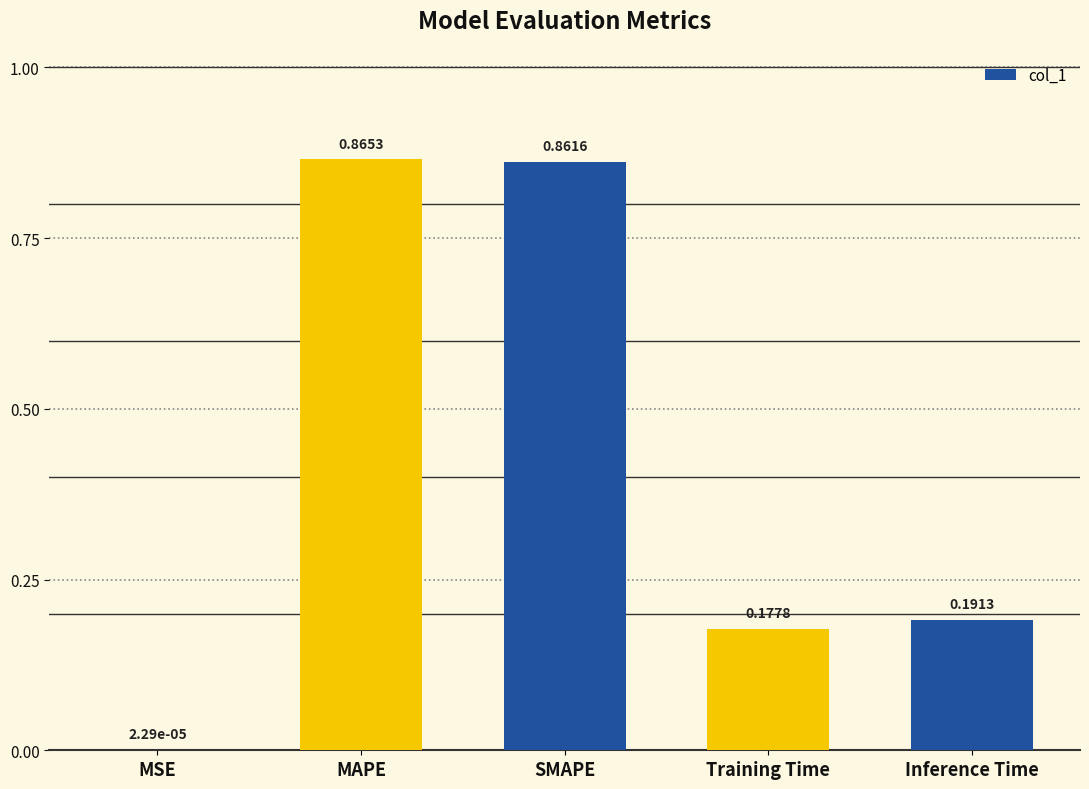

Which has a higher value, MAPE or SMAPE?

MAPE